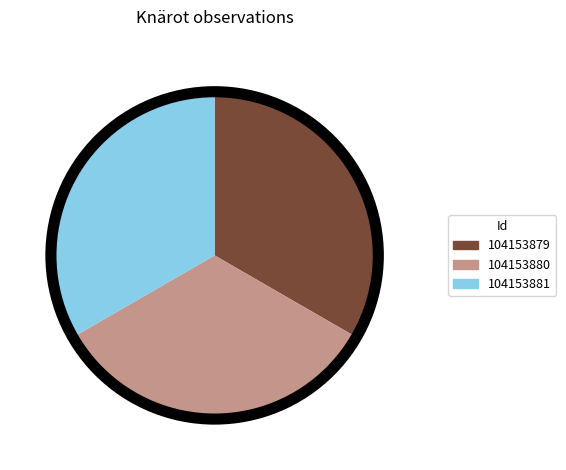

What is the ratio of the value at 104153881 to the value at 104153880?

1.0